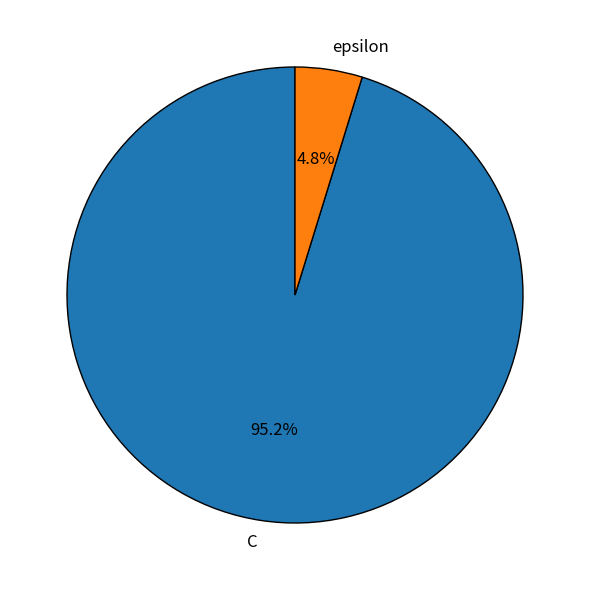

Which category has the biggest portion of the pie?

C